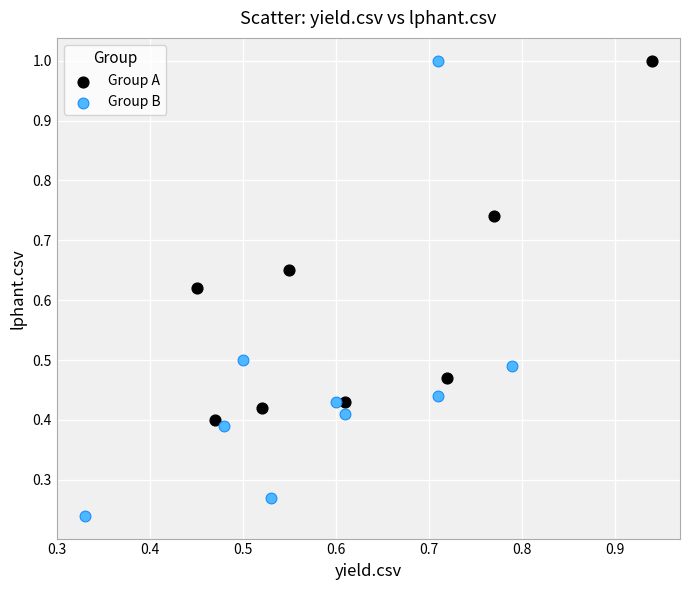

Which series contains the lowest Y value?

Group B